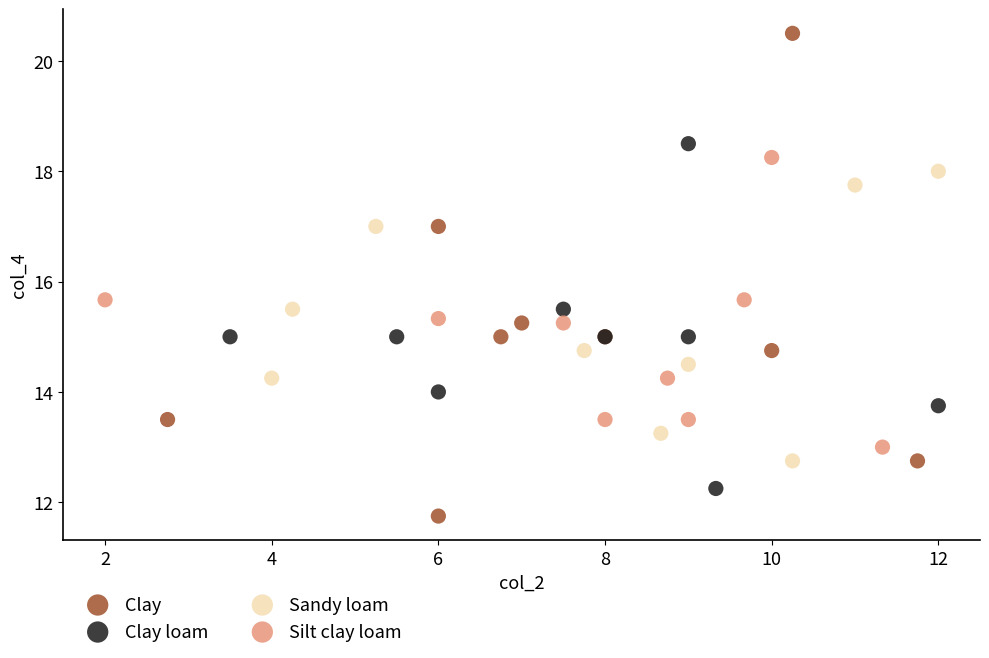

Which series has the widest spread of Y values?

Clay